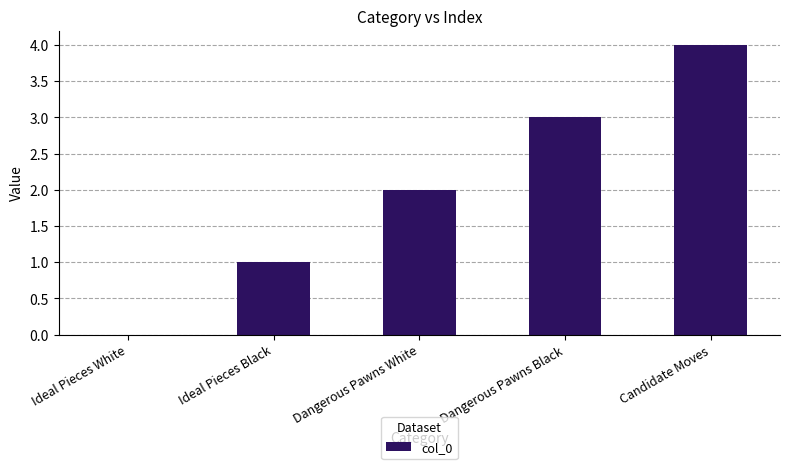

Where is the data nearest to the value 2?

Dangerous Pawns White